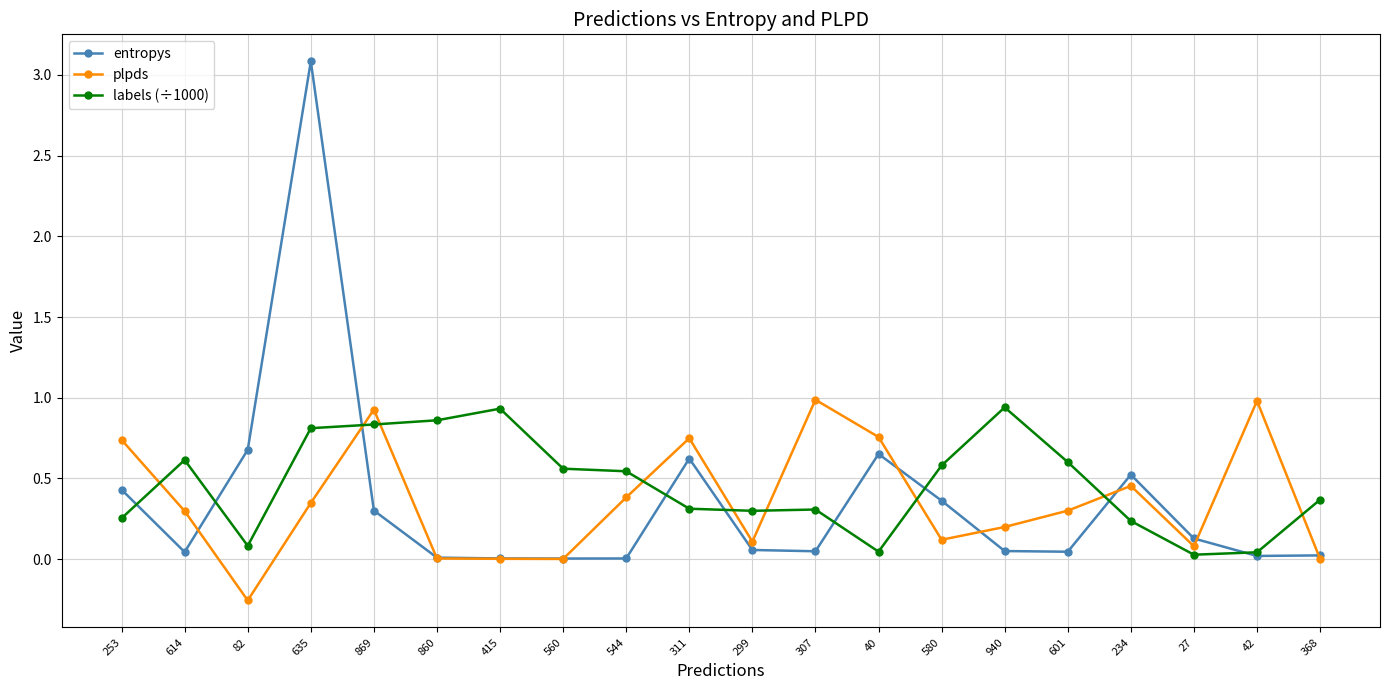

Rank the series at 311 from lowest to highest value.

labels (÷1000), entropys, plpds